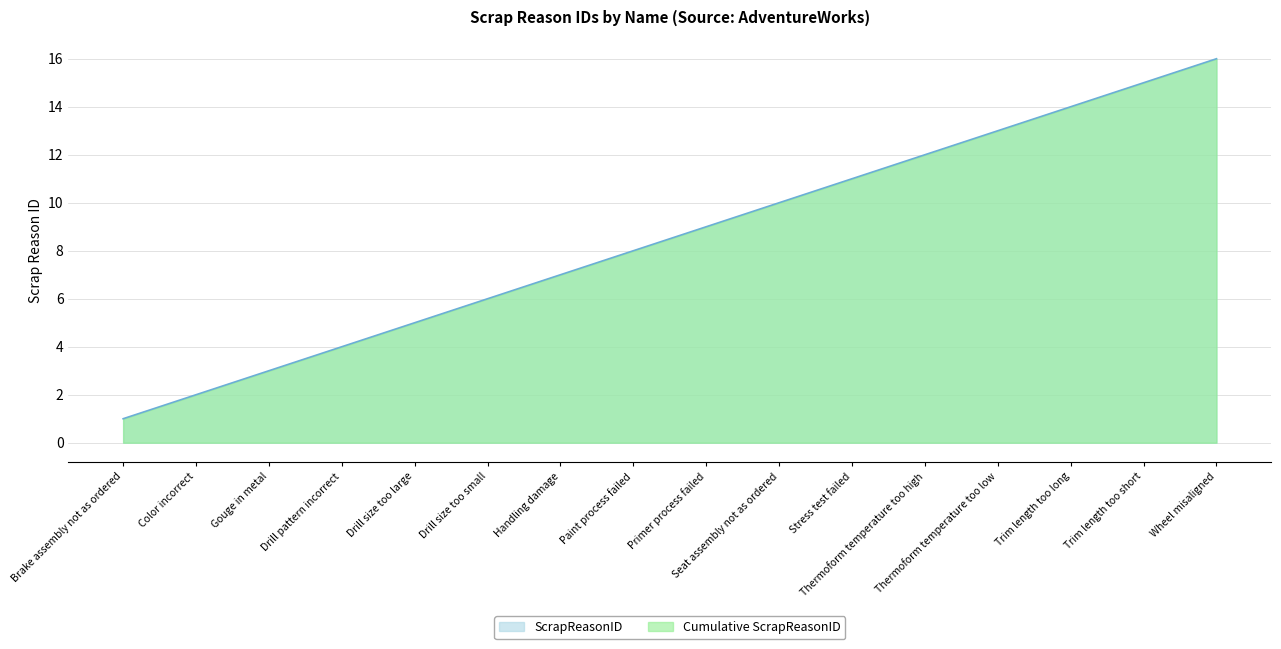

List the labels in order of value, smallest first.

Brake assembly not as ordered, Color incorrect, Gouge in metal, Drill pattern incorrect, Drill size too large, Drill size too small, Handling damage, Paint process failed, Primer process failed, Seat assembly not as ordered, Stress test failed, Thermoform temperature too high, Thermoform temperature too low, Trim length too long, Trim length too short, Wheel misaligned